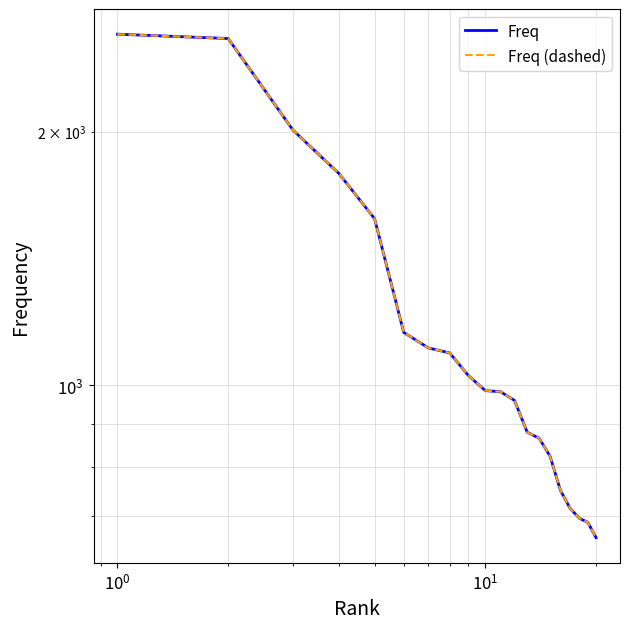

Is it true that Freq (dashed) equals 1367 at $\mathdefault{10^{0}}$?

False